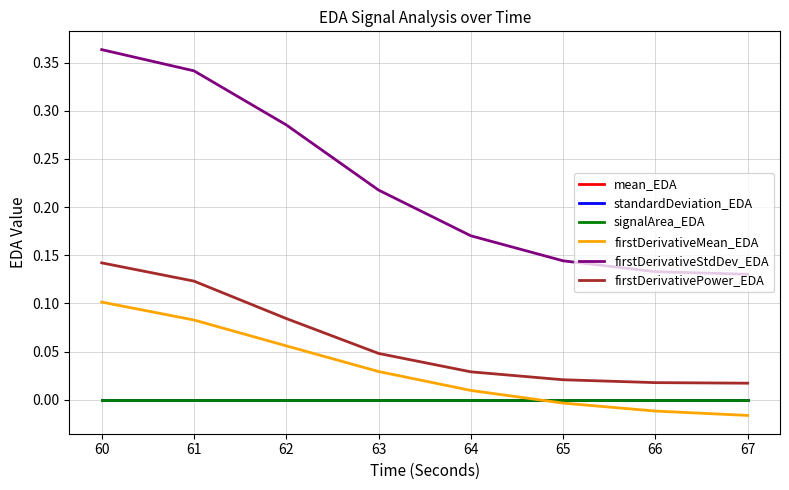

Does the chart display data point markers on the line(s)?

No